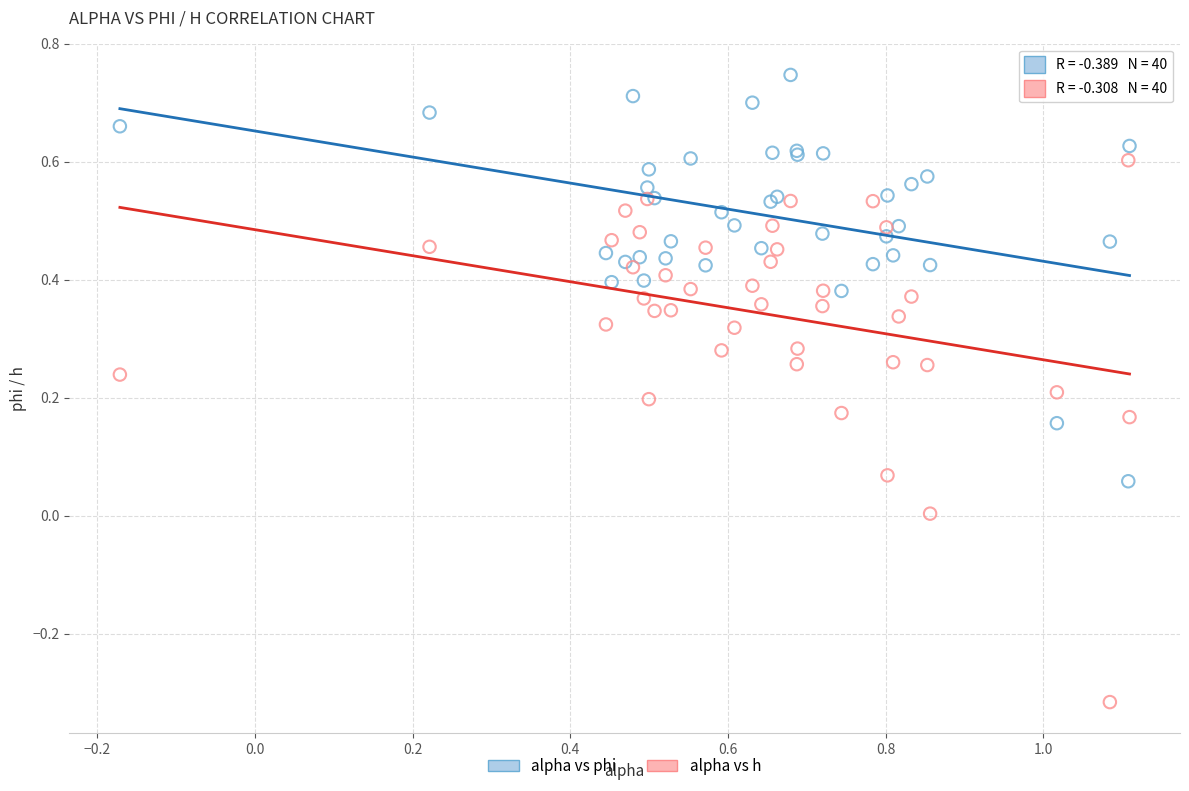

What are all the series names shown in the legend?

alpha vs phi, alpha vs h